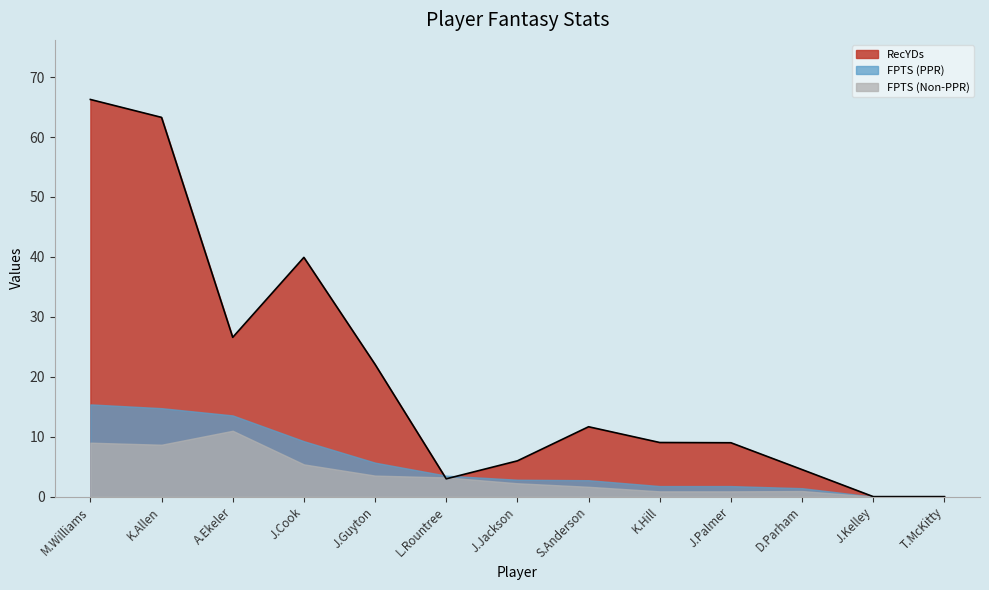

What is the label of the 4th point from the left?

J.Cook